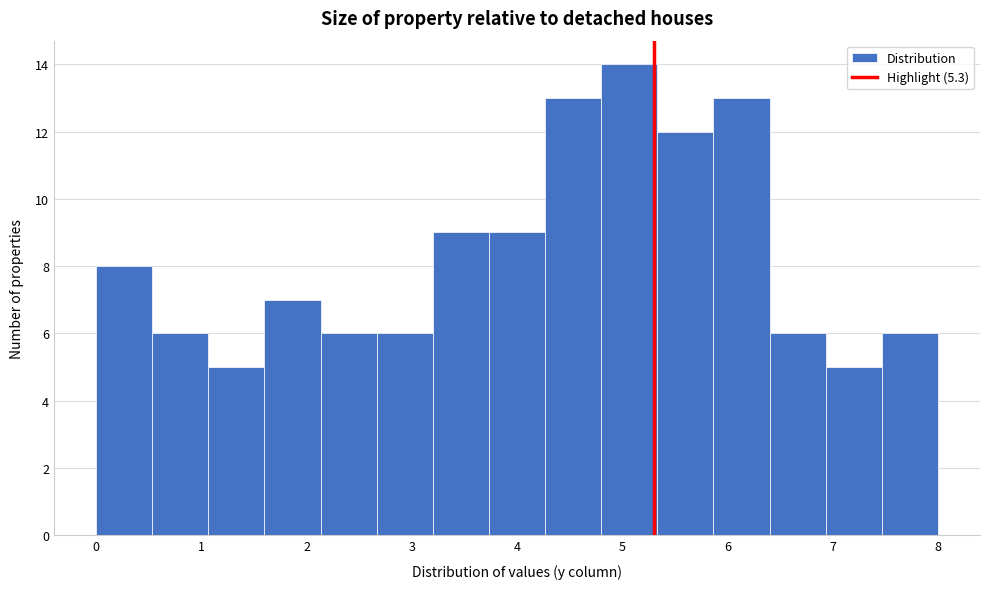

Reading left to right, list every bar in this chart as the range it spans on the x-axis followed by its height. Neither the bar edges nor the heights are printed on the chart, so give them approximately, as read against the axes.

0.0 to 0.5: 8
0.5 to 1.1: 6
1.1 to 1.6: 5
1.6 to 2.1: 7
2.1 to 2.7: 6
2.7 to 3.2: 6
3.2 to 3.7: 9
3.7 to 4.3: 9
4.3 to 4.8: 13
4.8 to 5.3: 14
5.3 to 5.9: 12
5.9 to 6.4: 13
6.4 to 6.9: 6
6.9 to 7.5: 5
7.5 to 8.0: 6